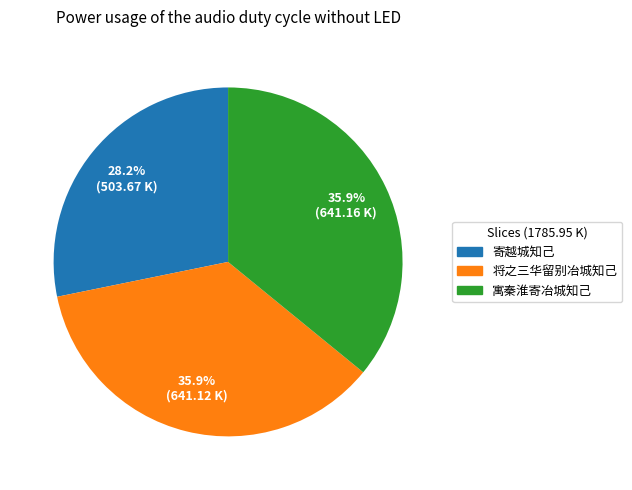

Which slice is the smallest?

寄越城知己